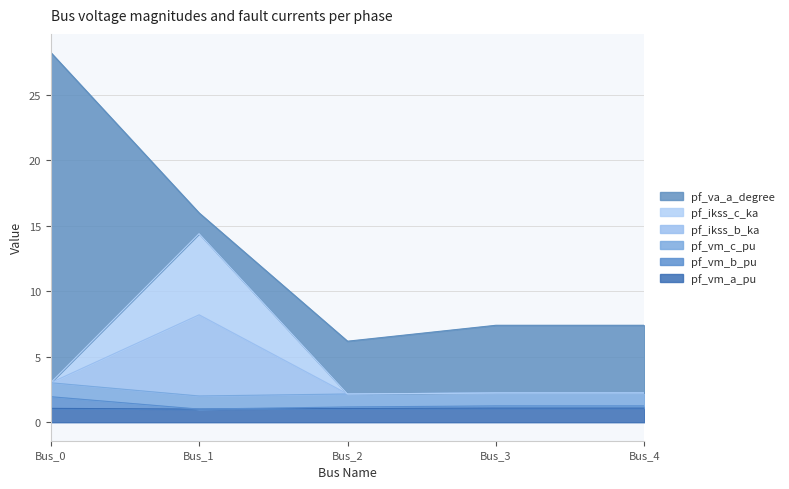

Does the chart display data point markers on the line(s)?

No